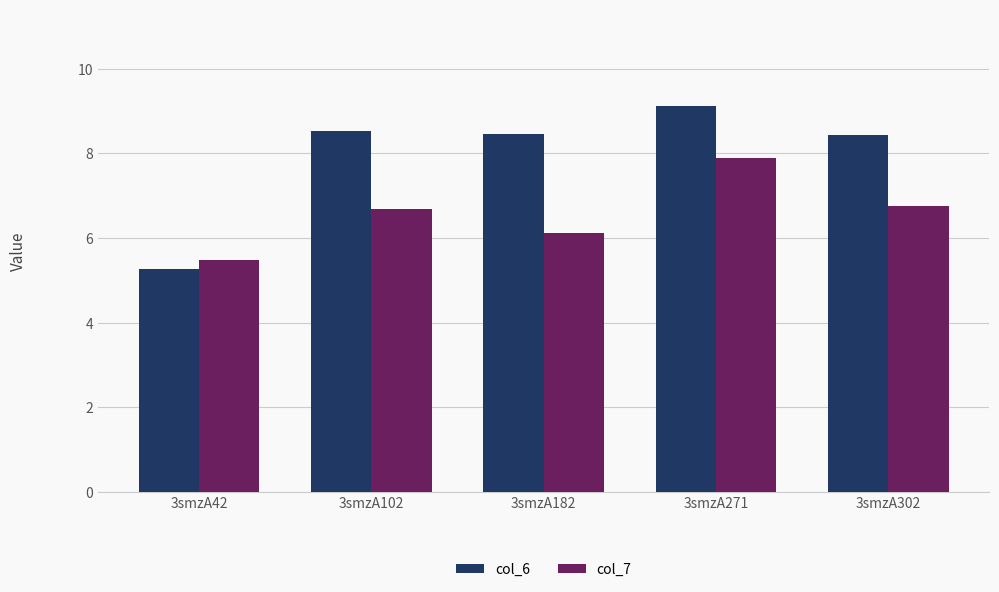

The col_7 series shows 6.8 at 3smzA302. True or false?

True